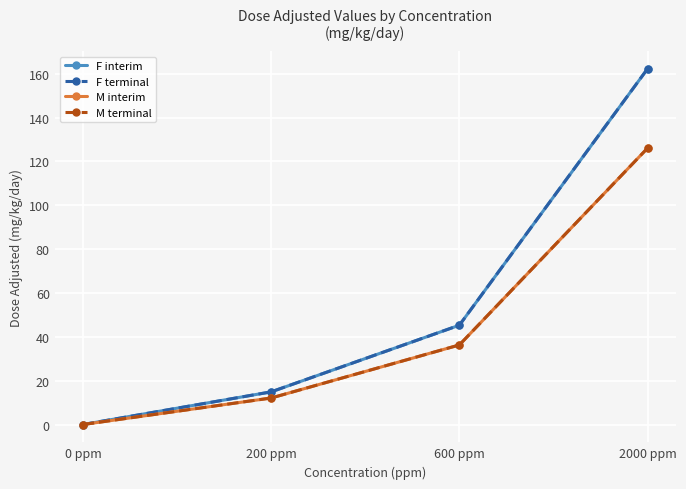

What is the difference between the M interim values at 0 ppm and 200 ppm?

12.1